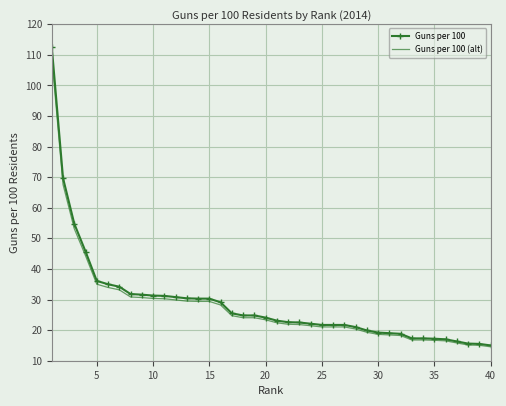

At how many categories does at least one series exceed 98?

1